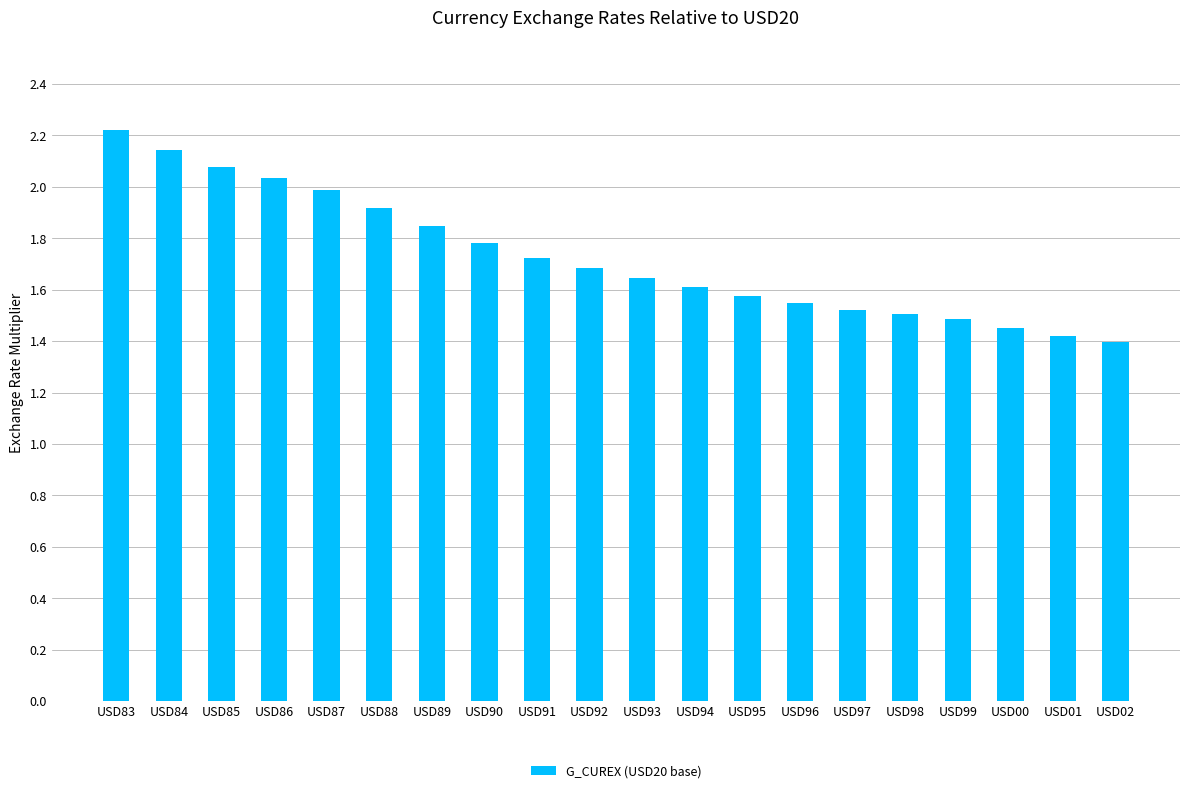

Which has a higher value, USD89 or USD02?

USD89